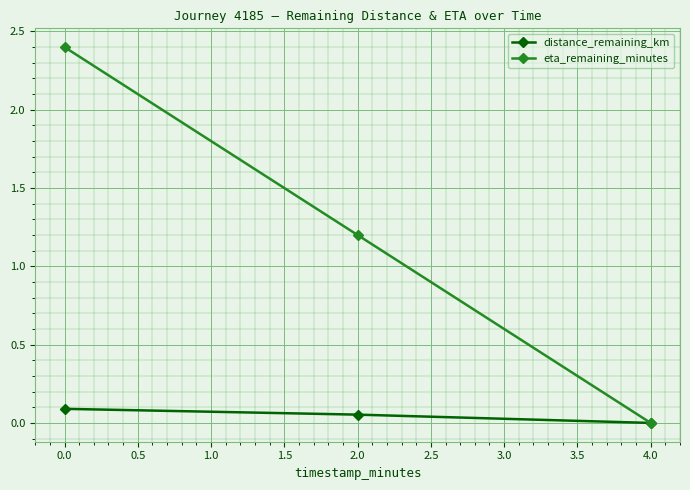

What is the difference between the highest and lowest values at 0.0?

2.3